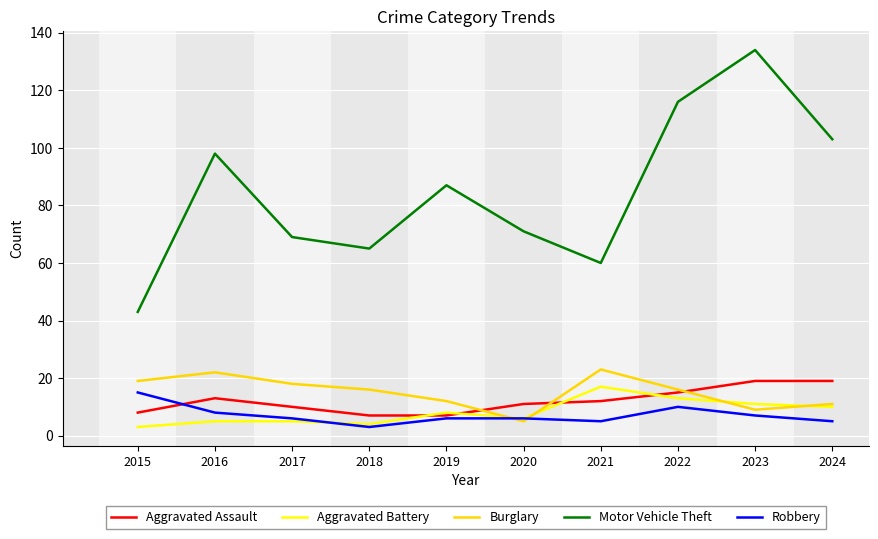

Which series has the largest range (max minus min)?

Motor Vehicle Theft